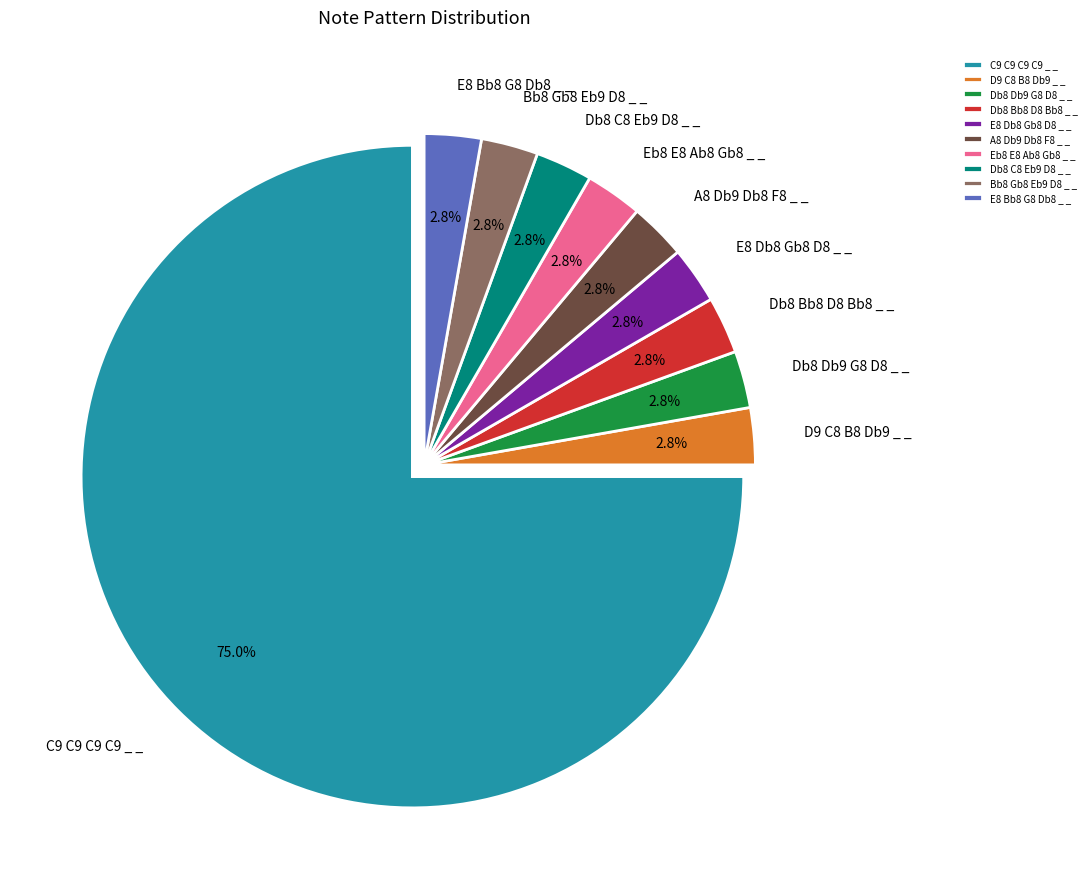

Do Db8 C8 Eb9 D8 _ _ and Db8 Bb8 D8 Bb8 _ _ together represent more than half of the pie?

No